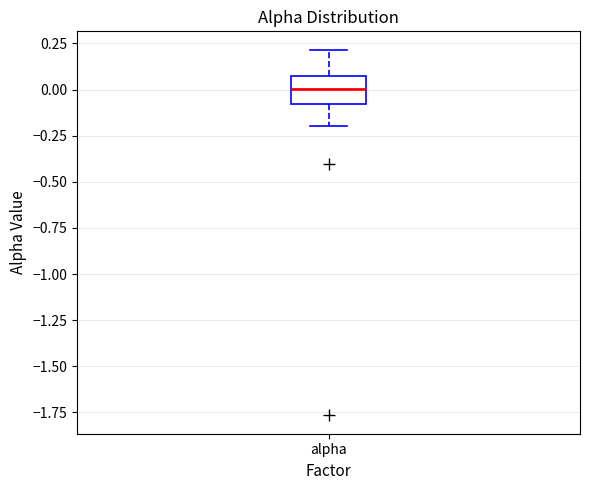

Read this box plot against the y-axis: the position of the median line, the range covered by the box, and the ends of both whiskers. The values are not printed on the chart, so give them approximately, as read against the axis.

median 0.00, box -0.10 to 0.05, whiskers -0.20 to 0.20